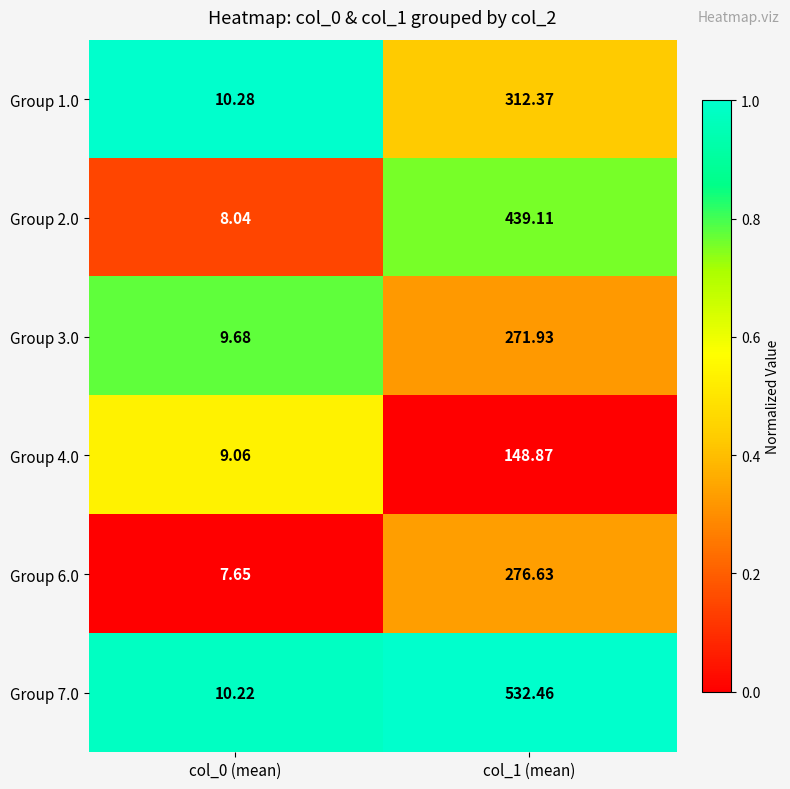

Which series has the largest range (max minus min)?

Group 7.0